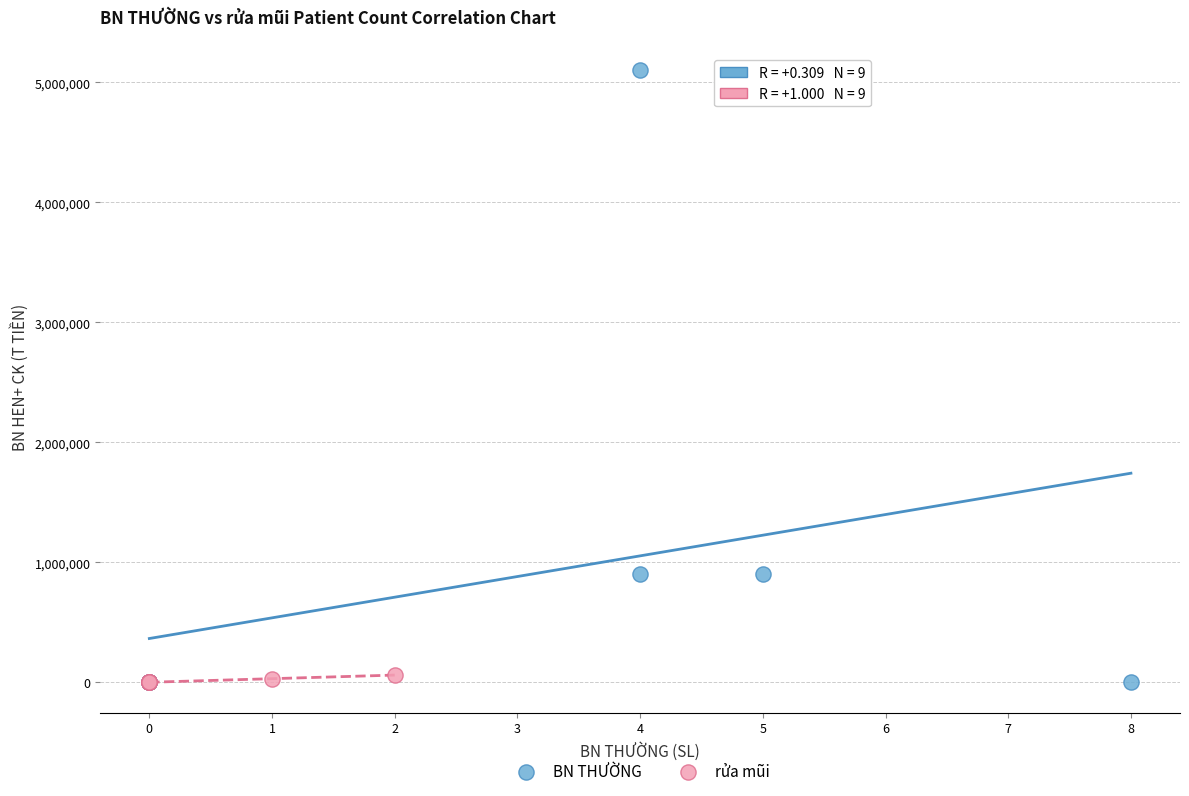

Which series has the largest Y range (max minus min)?

BN THƯỜNG